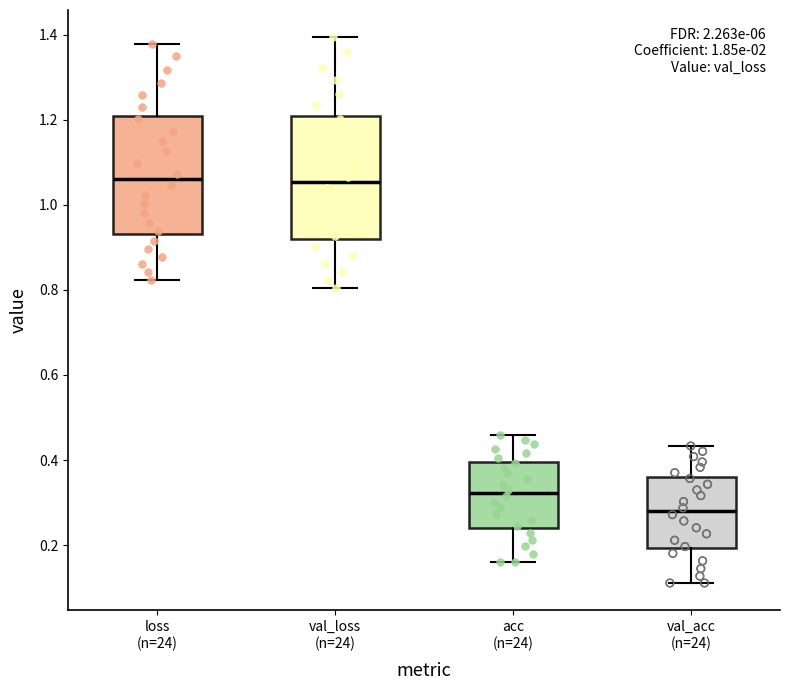

Reading left to right, transcribe this box plot: for each box, give where its median line is, the range the box spans, and where its two whiskers end, as read against the y-axis. The values are not printed on the chart, so give them approximately, as read against the axis.

loss (n=24): median 1.06, box 0.94 to 1.20, whiskers 0.82 to 1.38
val_loss (n=24): median 1.06, box 0.92 to 1.20, whiskers 0.80 to 1.40
acc (n=24): median 0.32, box 0.24 to 0.40, whiskers 0.16 to 0.46
val_acc (n=24): median 0.28, box 0.20 to 0.36, whiskers 0.12 to 0.44